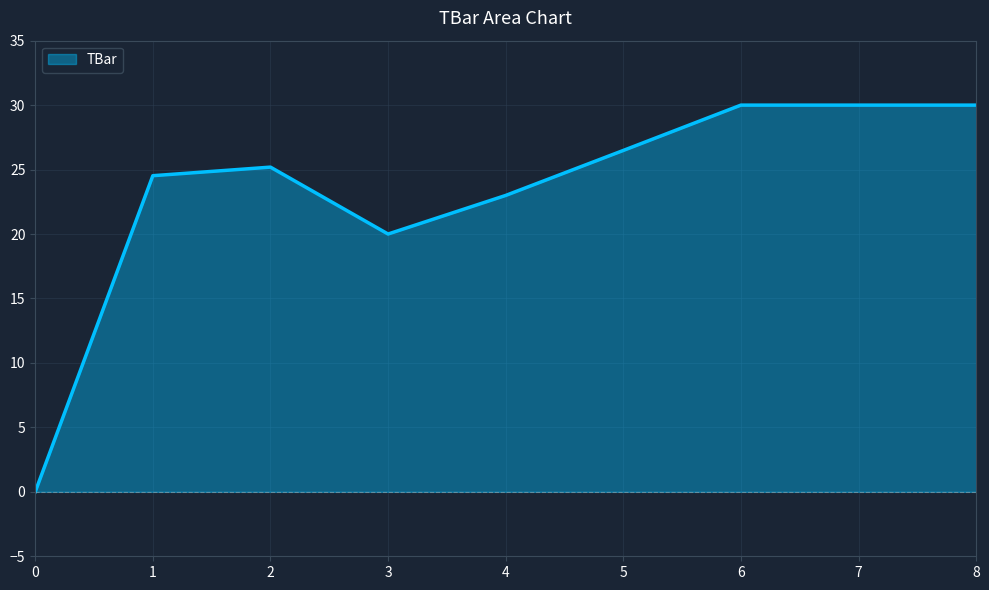

Count the number of values greater than 25.

5